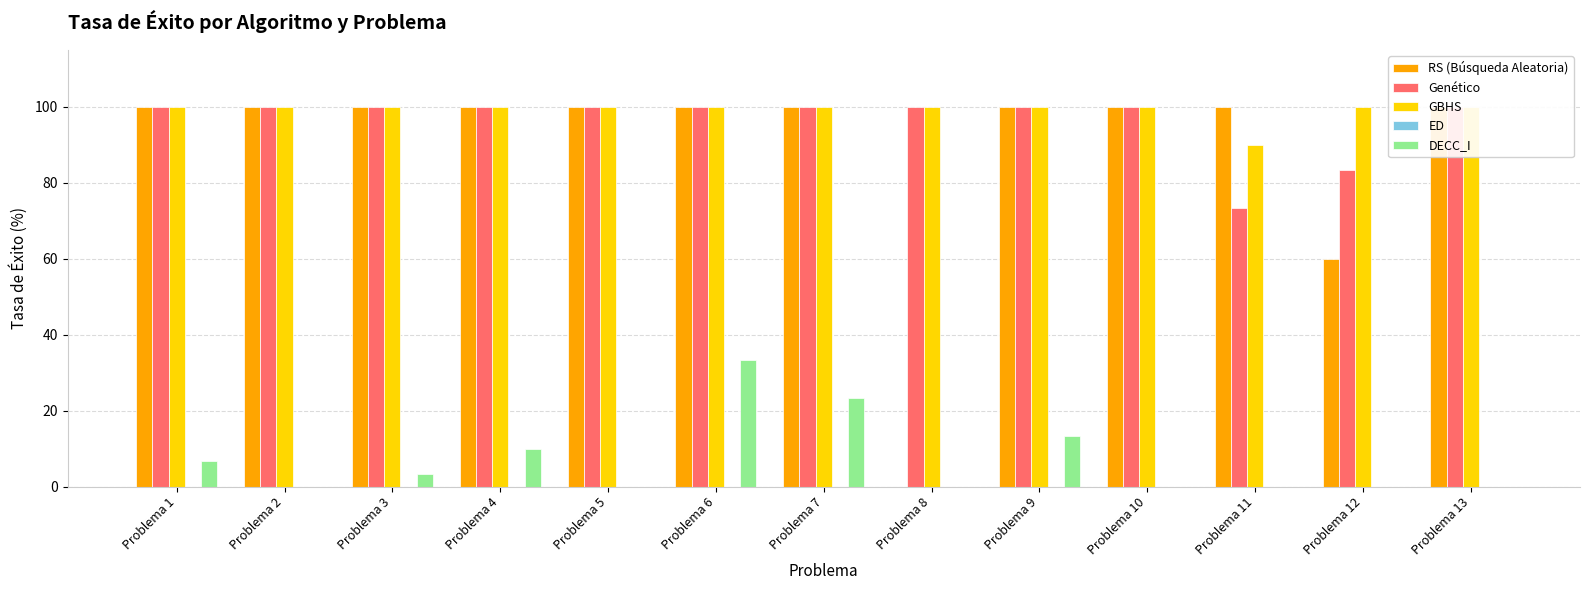

What is the sum of all RS (Búsqueda Aleatoria) values?

1160.0